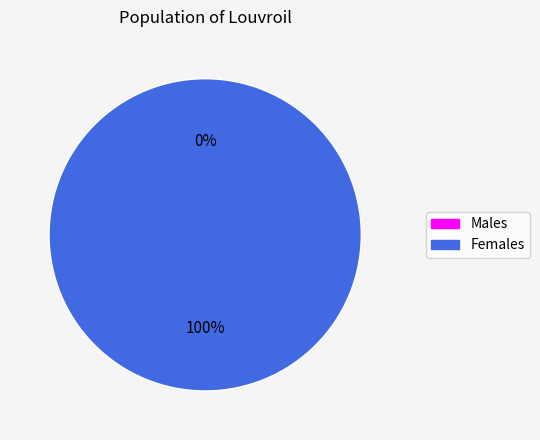

To the nearest percent, what is the difference between the largest and smallest slice percentages?

100%